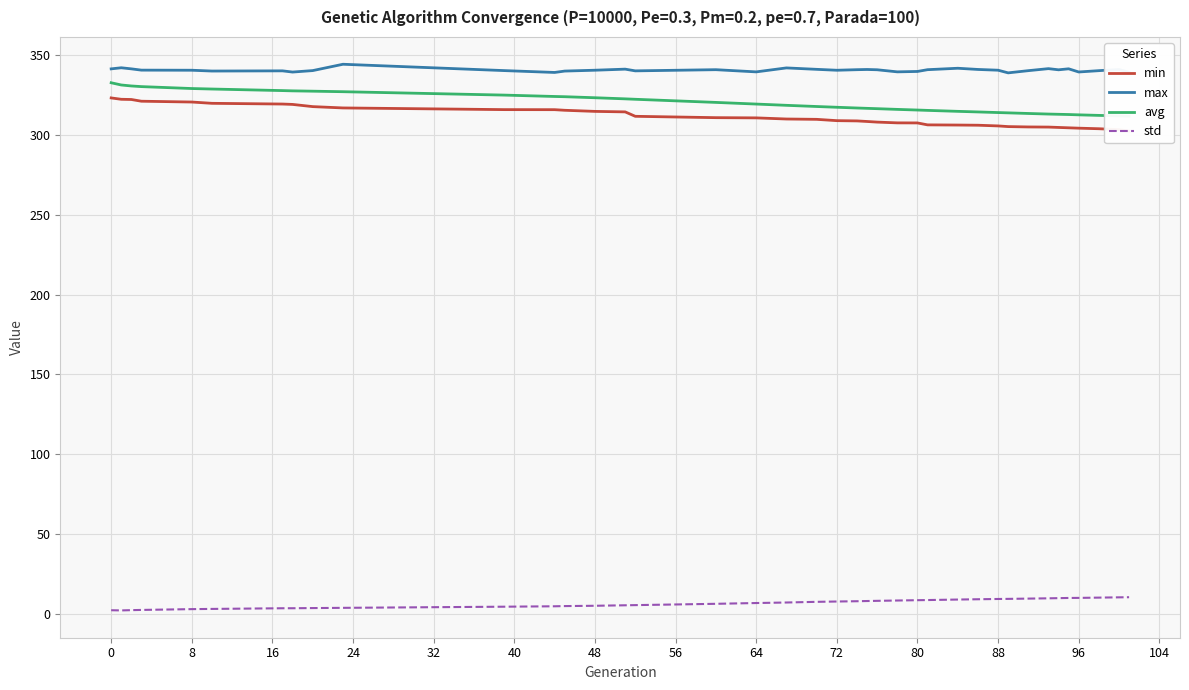

What is the value of the avg point at the 2nd from the left?

331.2